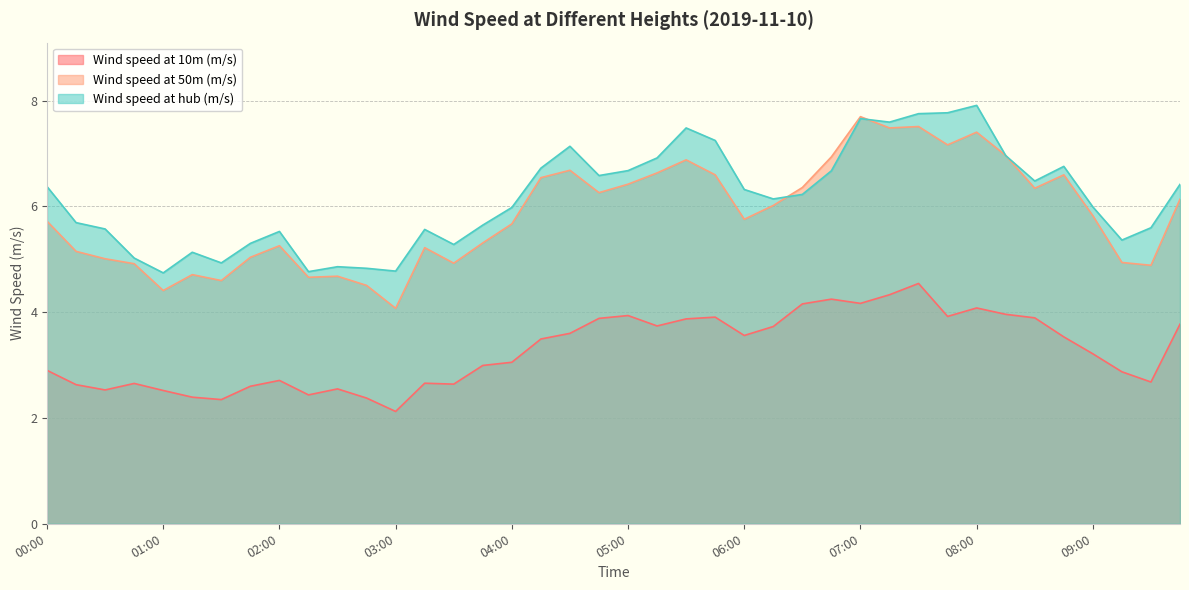

Which series has the largest range (max minus min)?

Wind speed at 50m (m/s)